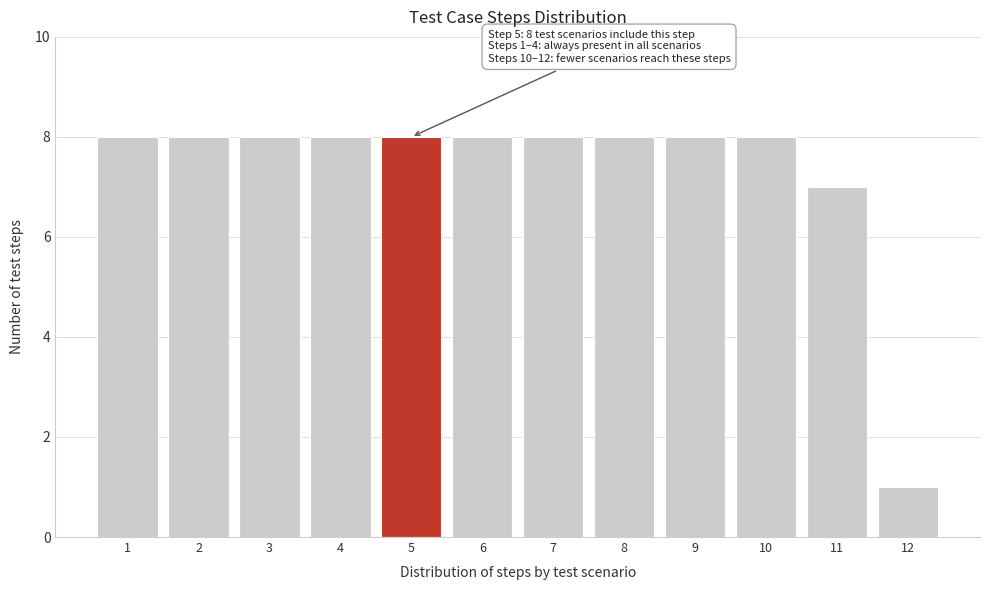

Reading right to left, transcribe all the data shown in this chart.

1	7	8	8	8	8	8	8	8	8	8	8